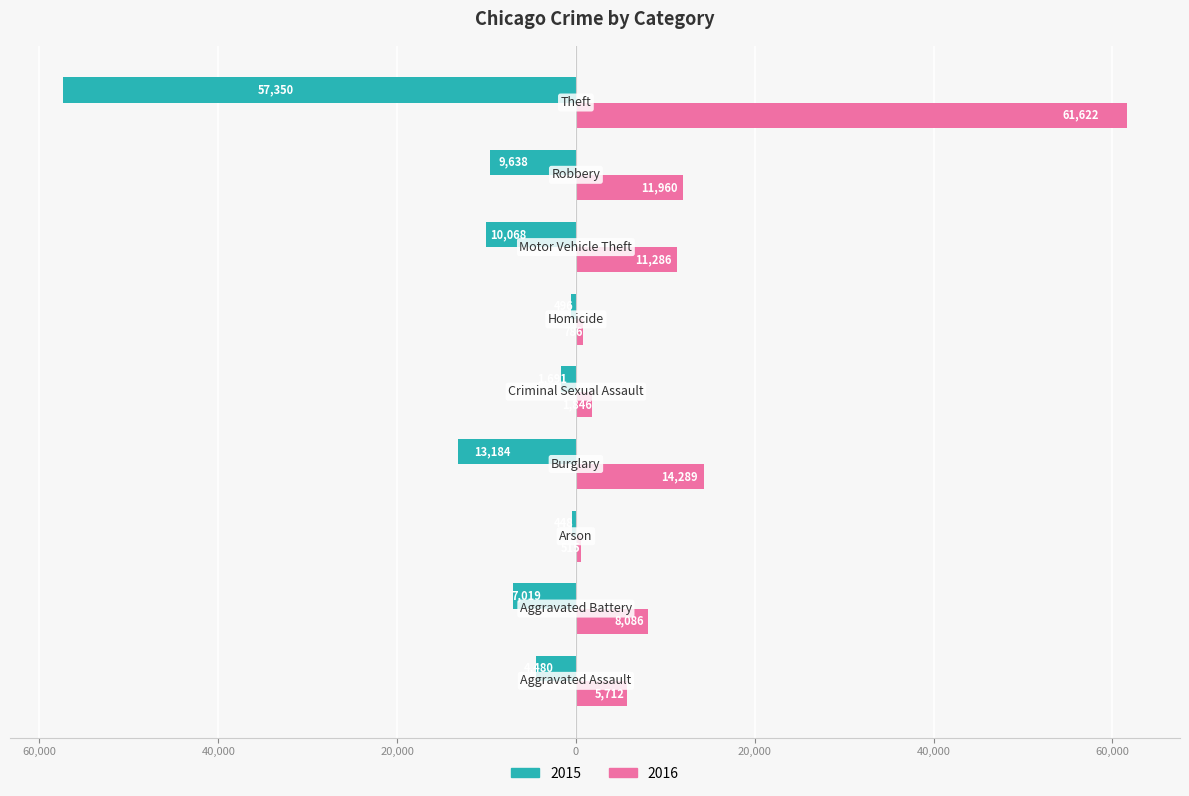

At which label is 2015 closest to -28899?

Burglary